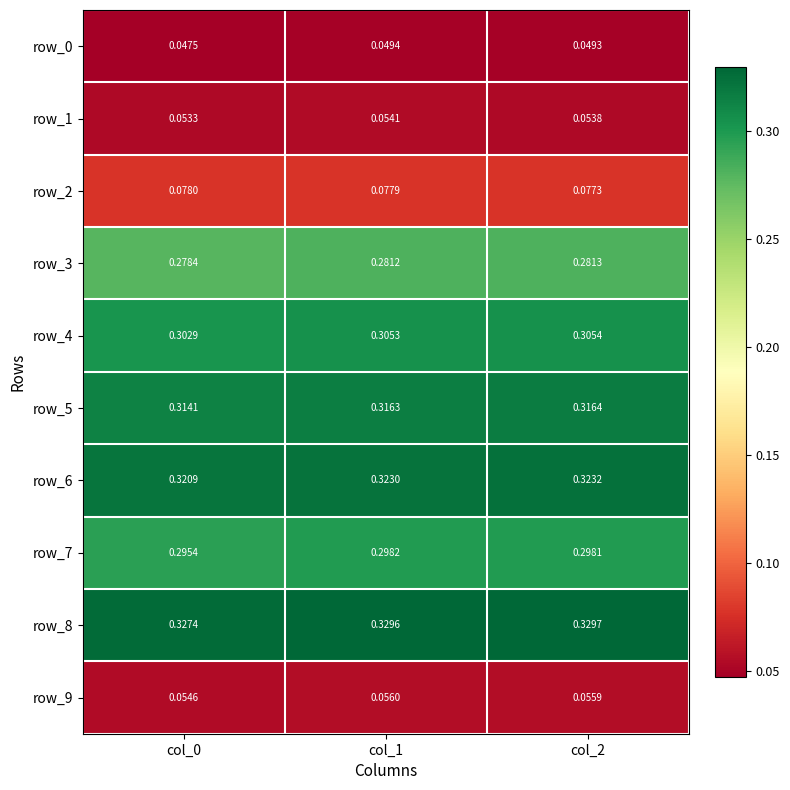

Is the value of row_9 at col_0 greater than the value of row_3 at col_1?

No